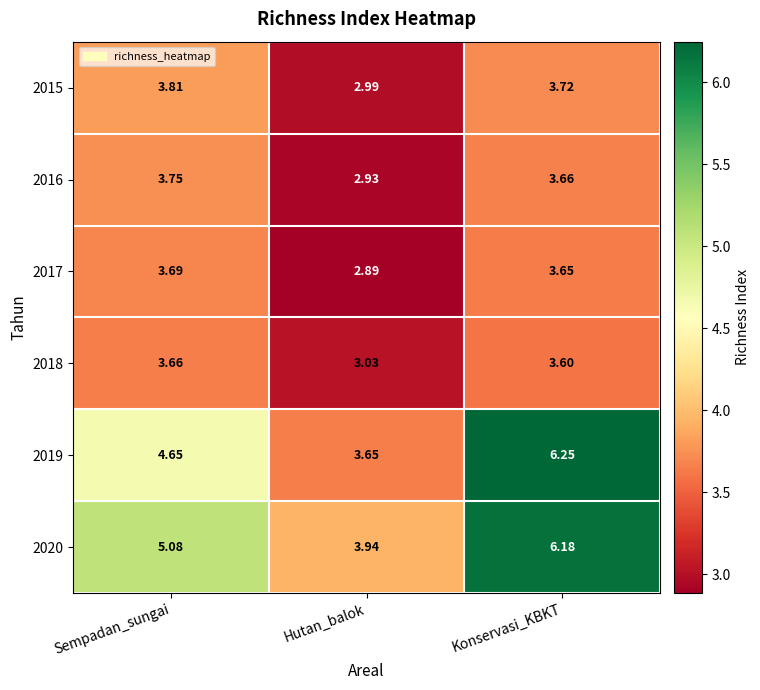

Rank the categories by 2016 value from highest to lowest.

Sempadan_sungai, Konservasi_KBKT, Hutan_balok